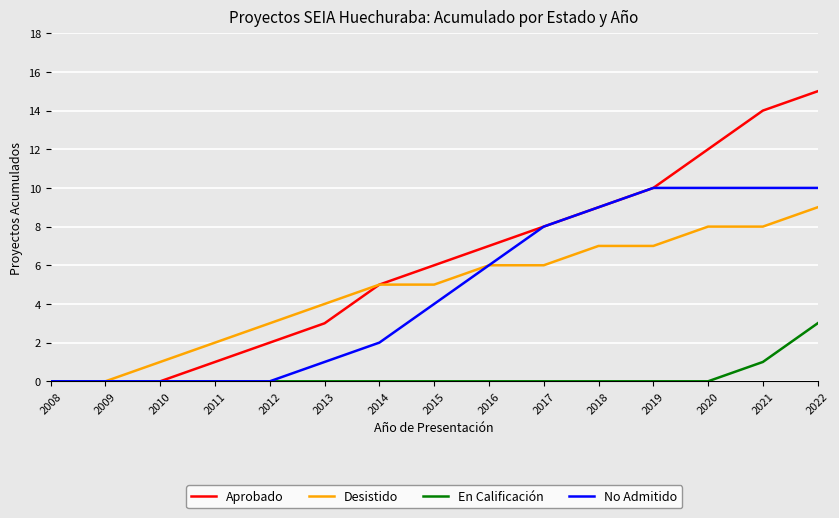

Rank the series by their maximum value, from lowest to highest.

En Calificación, Desistido, No Admitido, Aprobado